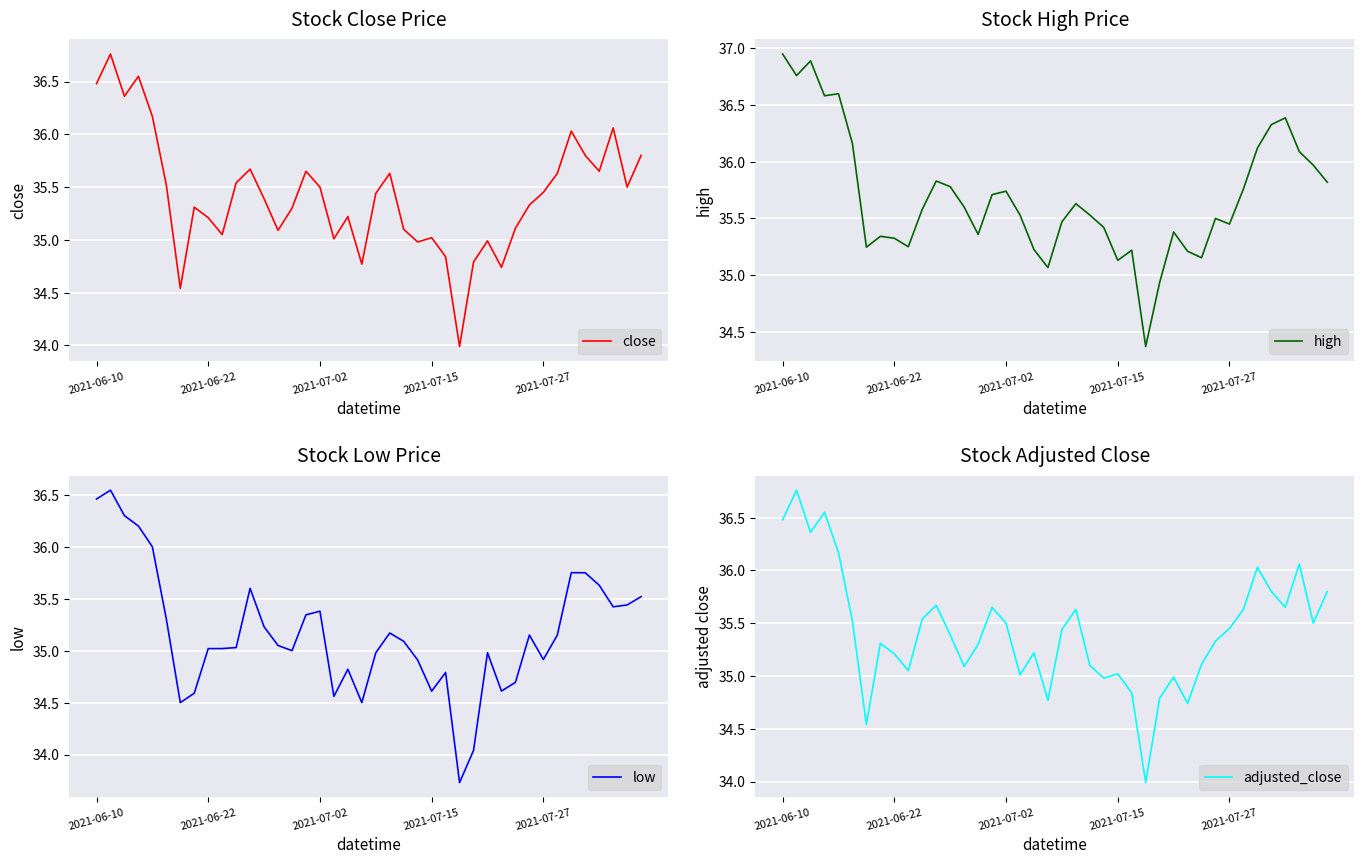

What is the difference between the high values at 8 and 15?

0.4